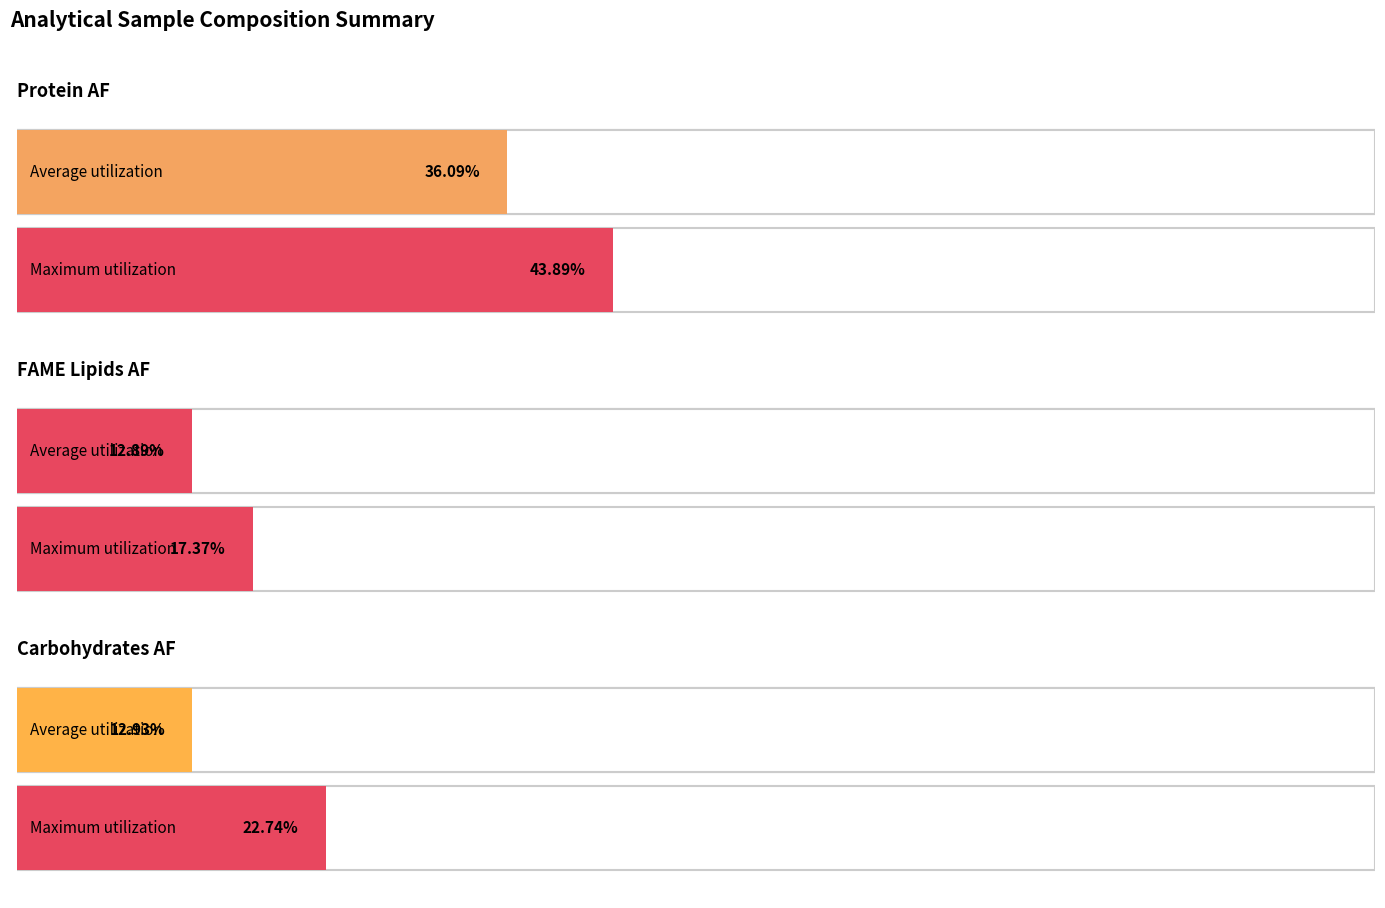

What is the highest value of the Carbohydrates.AF series?

22.7